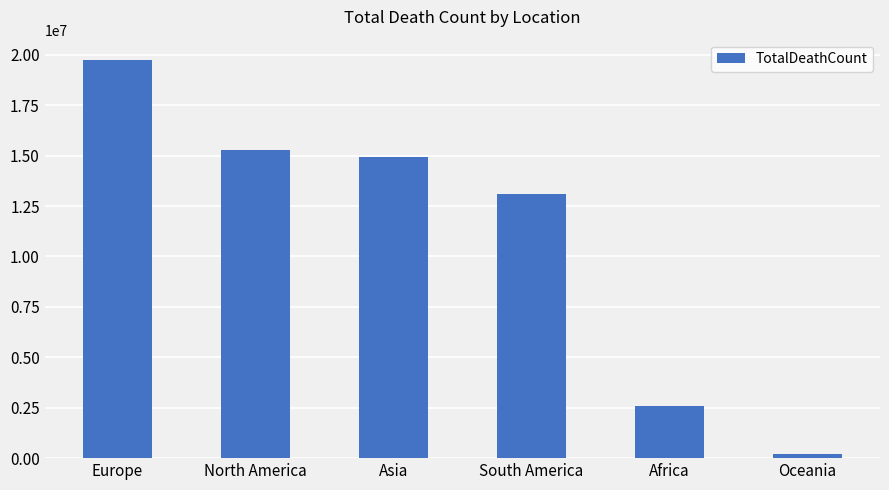

What is the change in value from South America to Oceania?

-12893690